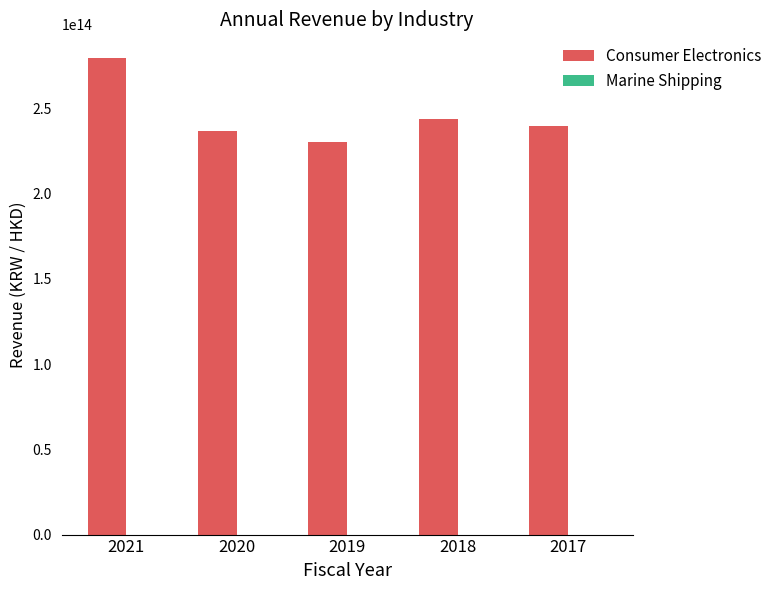

Which series has the largest total across all categories?

Consumer Electronics